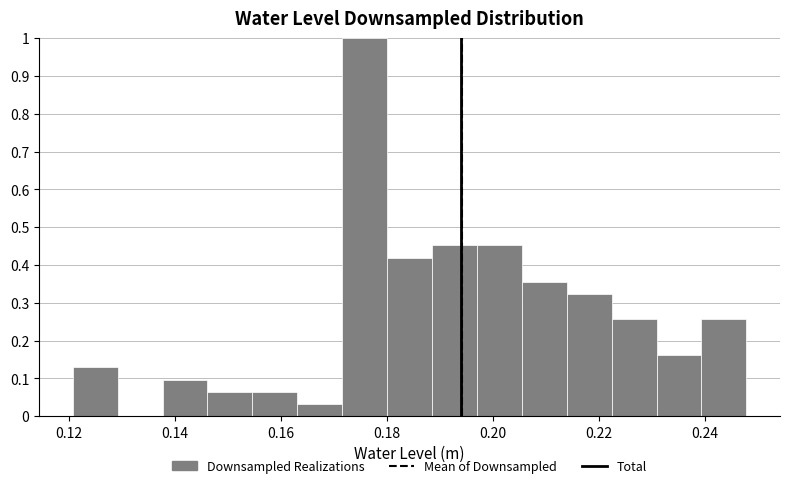

Reading left to right, transcribe this chart: for each bar, give the range it covers on the x-axis and its height. Neither the bar edges nor the heights are printed on the chart, so give them approximately, as read against the axes.

0.120 to 0.130: 0.13
0.130 to 0.138: 0
0.138 to 0.146: 0.10
0.146 to 0.154: 0.06
0.154 to 0.164: 0.06
0.164 to 0.172: 0.03
0.172 to 0.180: 1.00
0.180 to 0.188: 0.42
0.188 to 0.198: 0.45
0.198 to 0.206: 0.45
0.206 to 0.214: 0.35
0.214 to 0.222: 0.32
0.222 to 0.230: 0.26
0.230 to 0.240: 0.16
0.240 to 0.248: 0.26